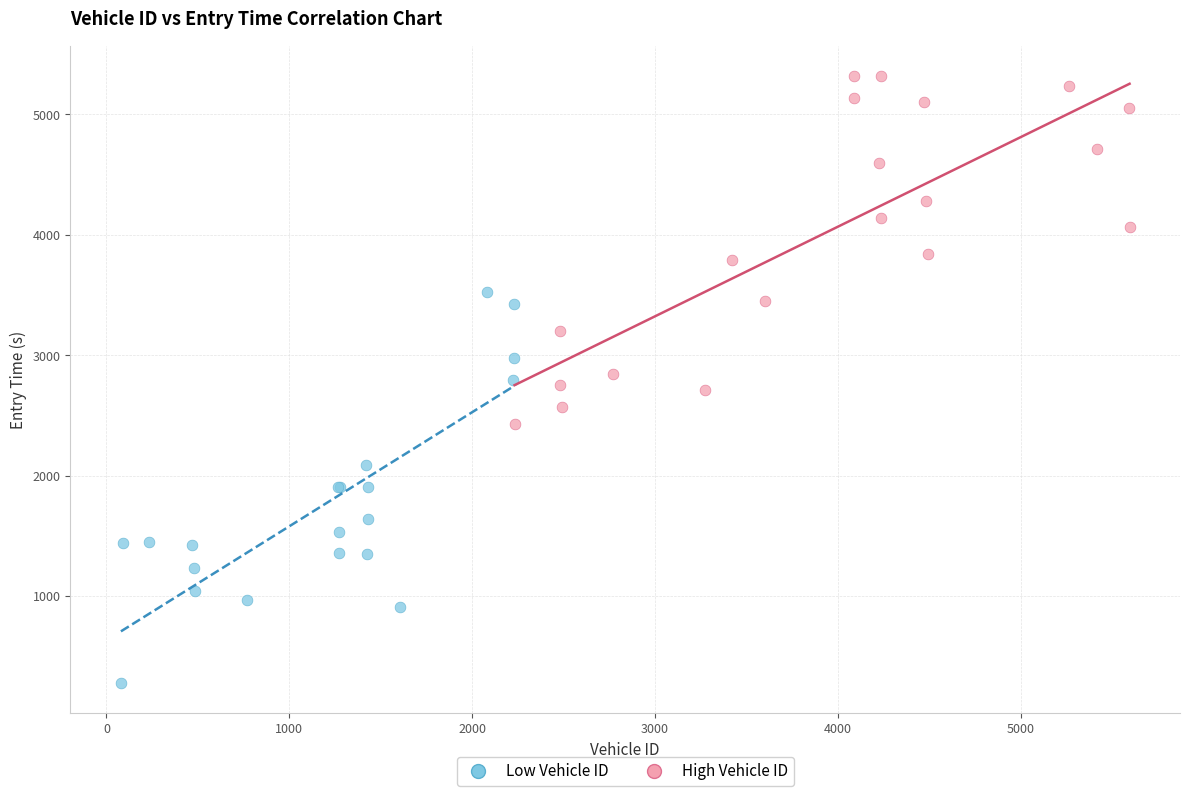

Which series reaches the minimum Y coordinate?

Low Vehicle ID